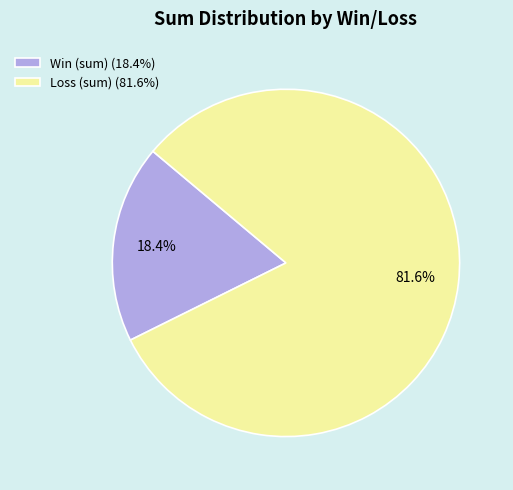

Is there a majority slice in this chart?

Yes